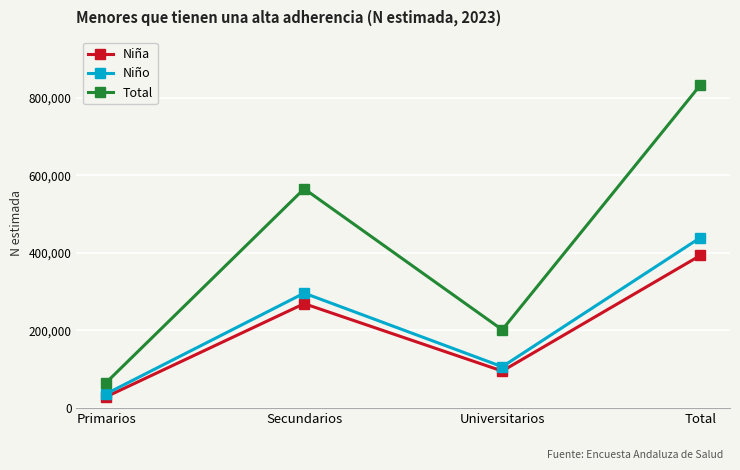

Reading right to left, transcribe all the data shown in this chart.

Niña: 393143	95279	268959	28905
Niño: 439023	106411	296099	36513
Total: 832165	201689	565059	65418